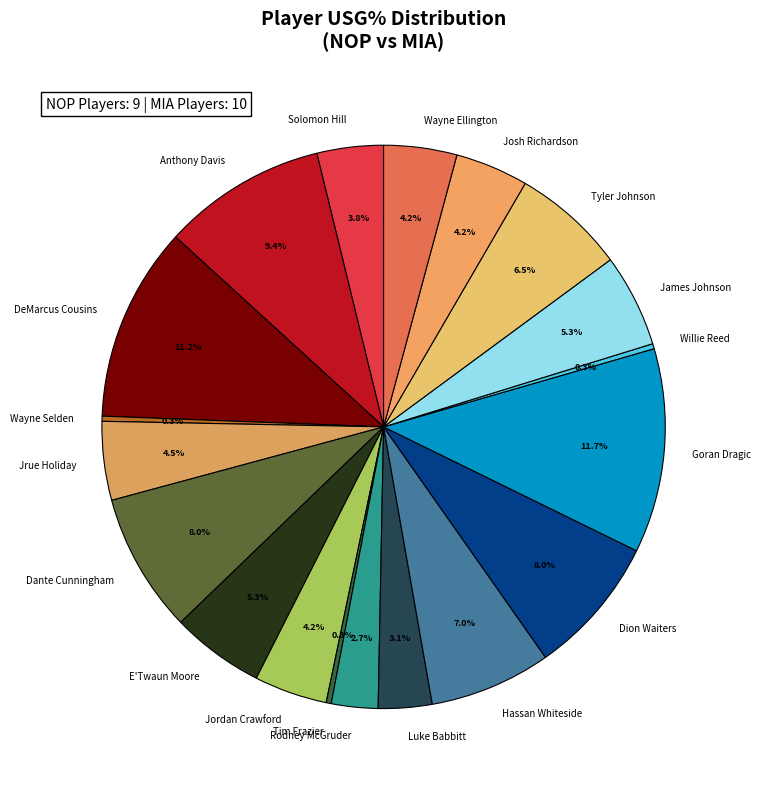

How many segments does this pie chart have?

19